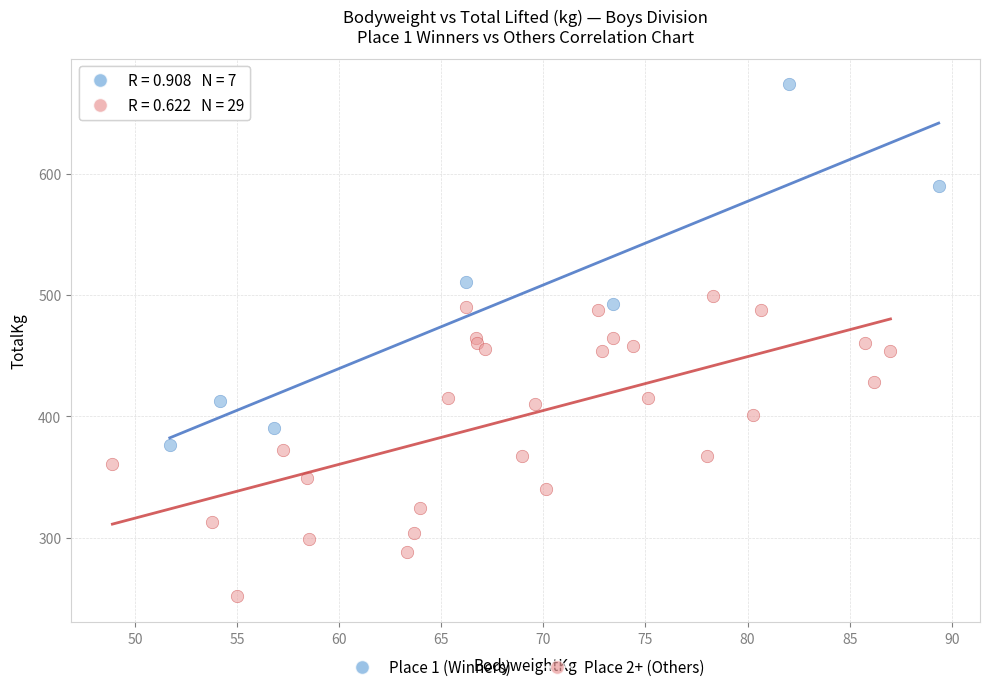

Which series reaches the minimum Y coordinate?

Place 2+ (Others)